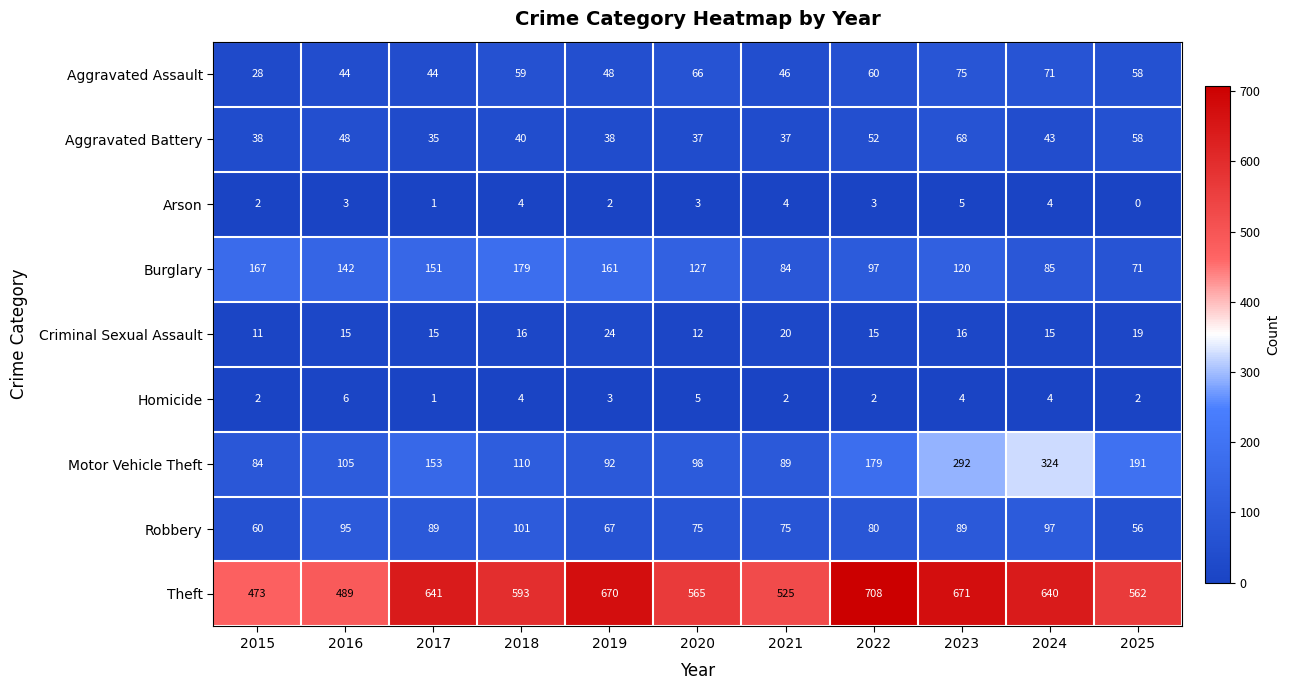

How many distinct data groups are displayed?

9